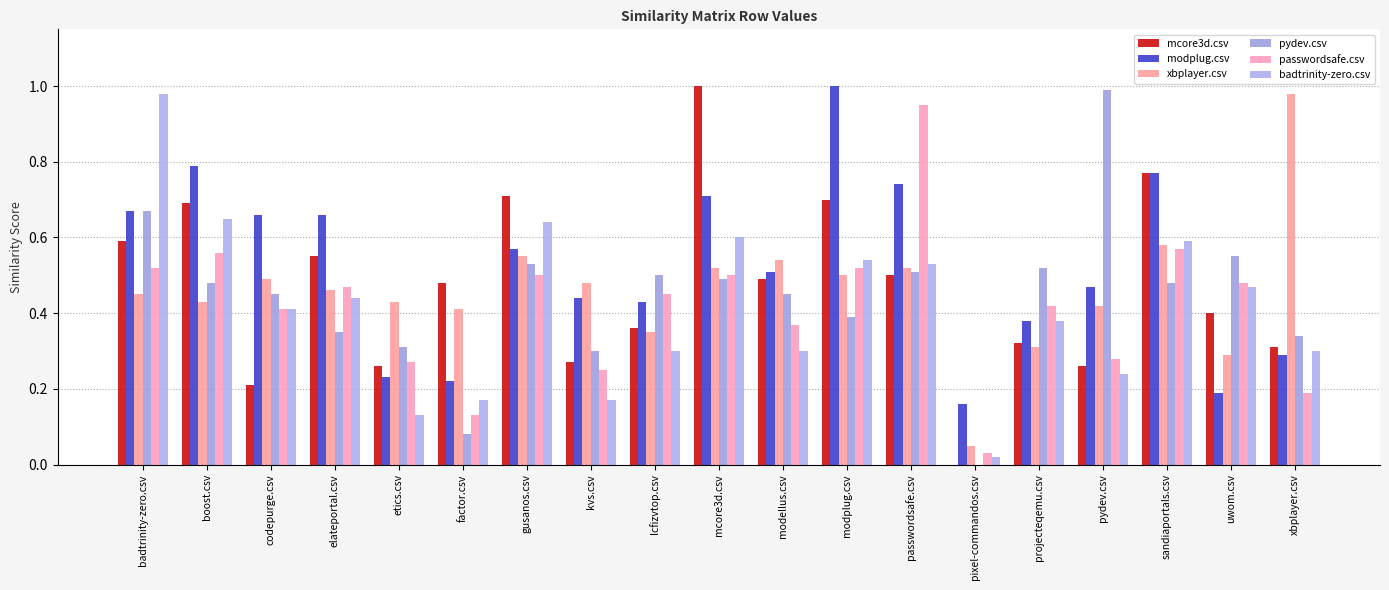

What is the difference between the highest and lowest values at pixel-commandos.csv?

0.2